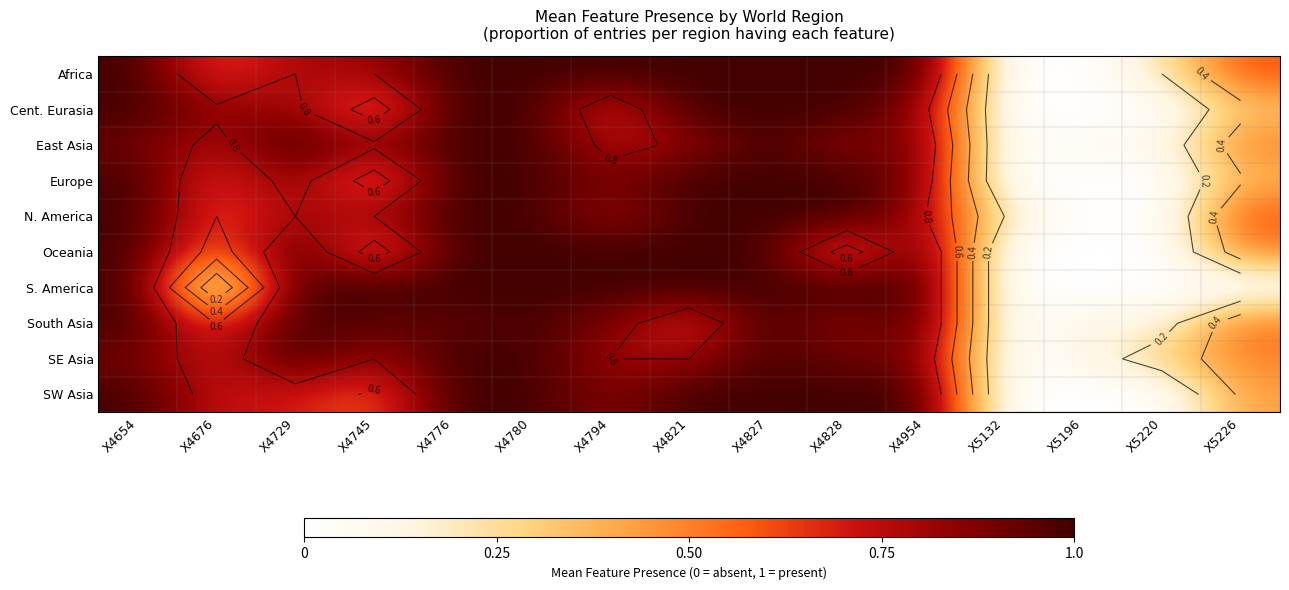

At how many categories does at least one series exceed 0?

15